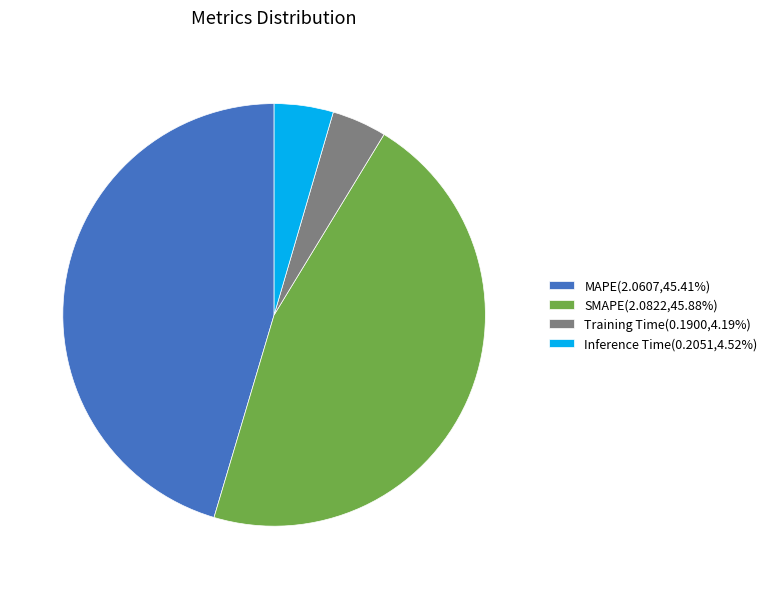

Is there any slice that represents more than half of the pie?

No